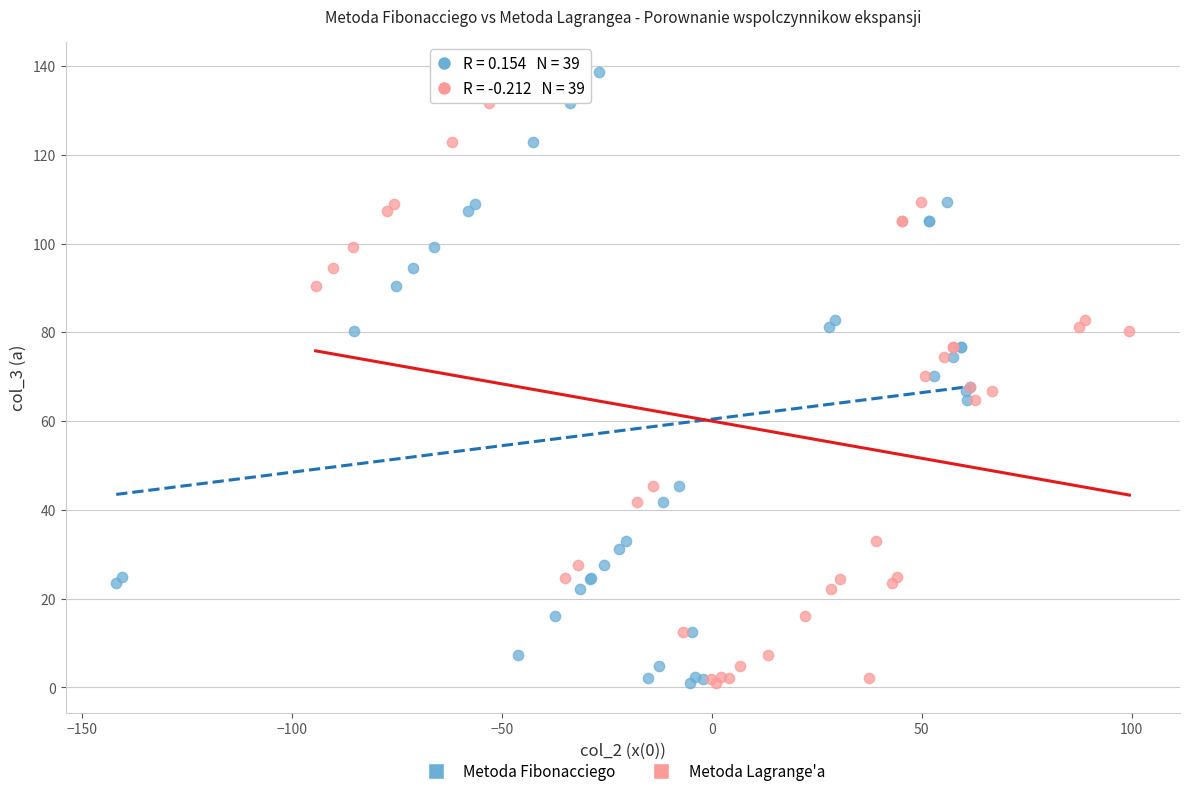

What are all the series names shown in the legend?

Metoda Fibonacciego, Metoda Lagrange'a